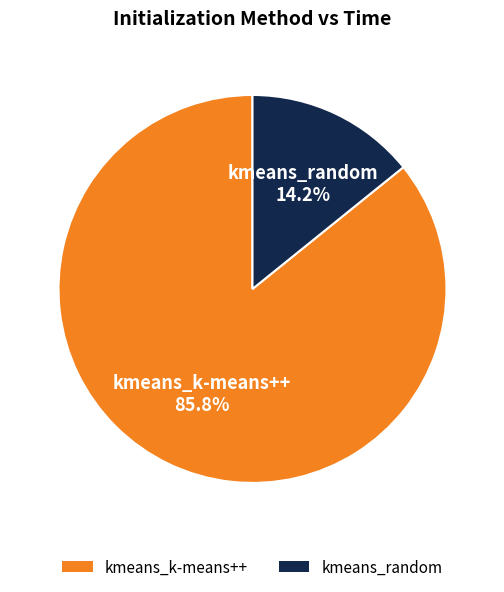

To the nearest percent, what is the combined percentage of kmeans_k-means++ and kmeans_random?

100%